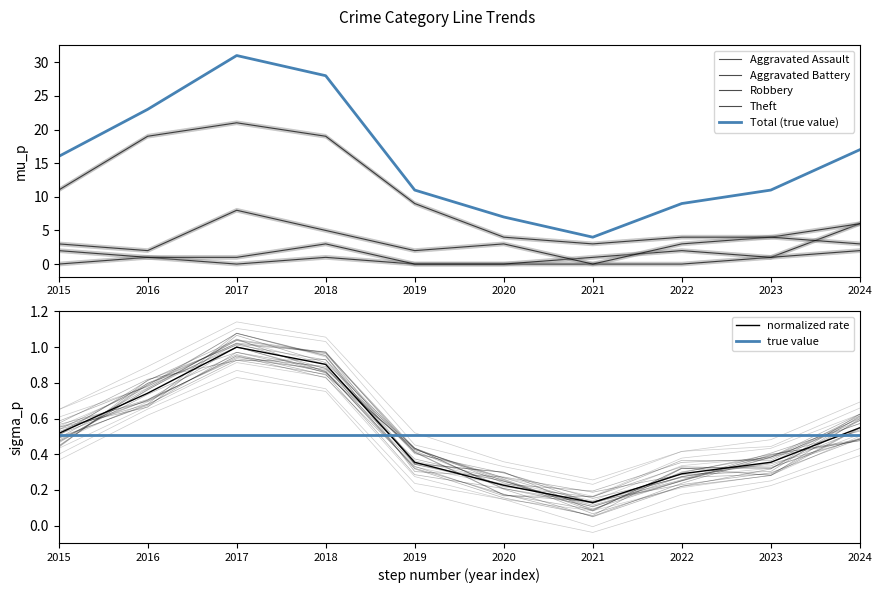

What is the sum of all Aggravated Assault values?

6.0